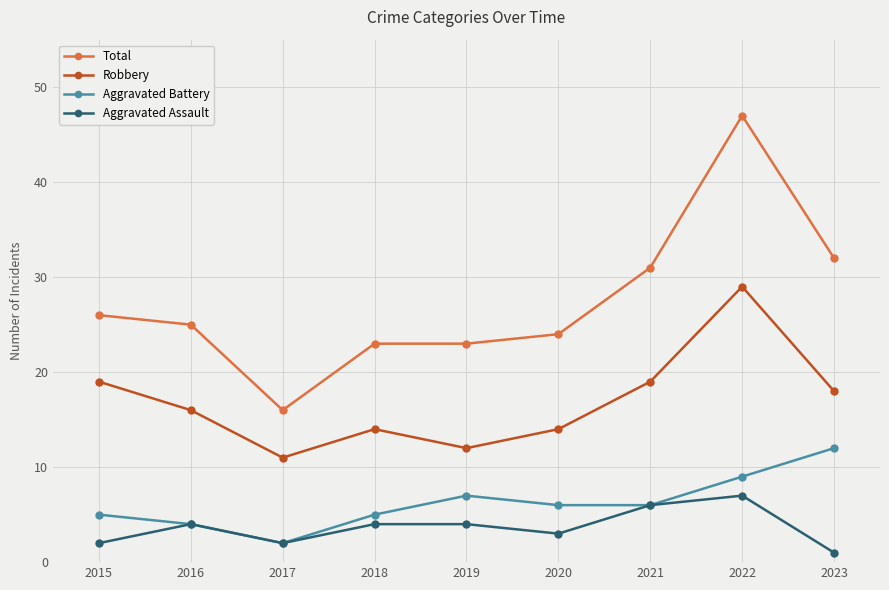

How many values in the Robbery series are below 16?

4